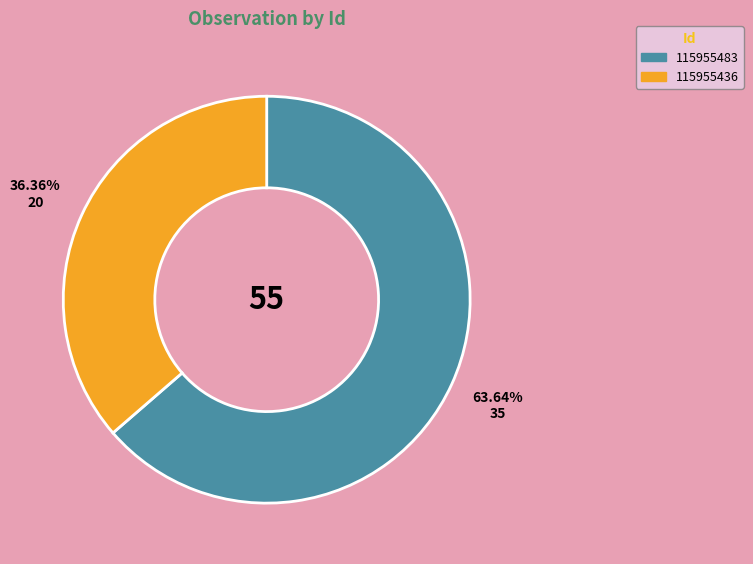

To the nearest percent, what is the difference between the 115955483 and 115955436 slice percentages?

27%